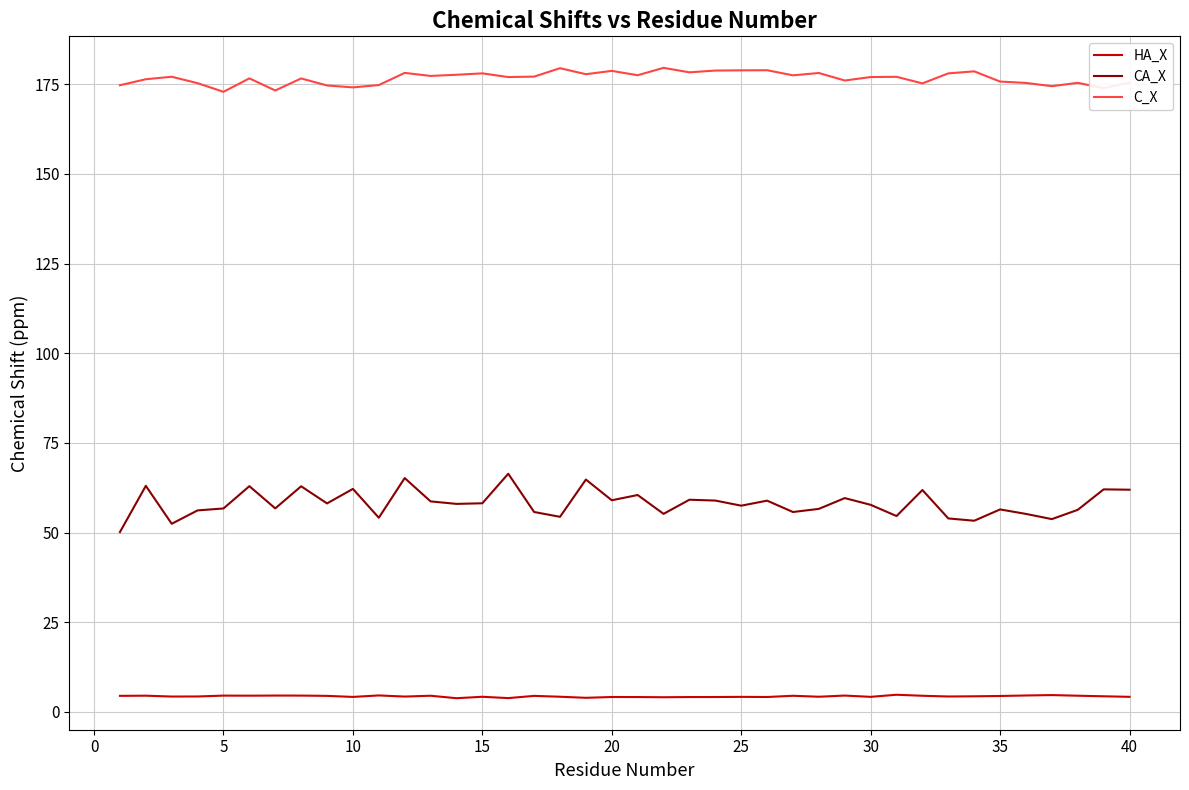

True or false: CA_X and C_X intersect in this chart.

False